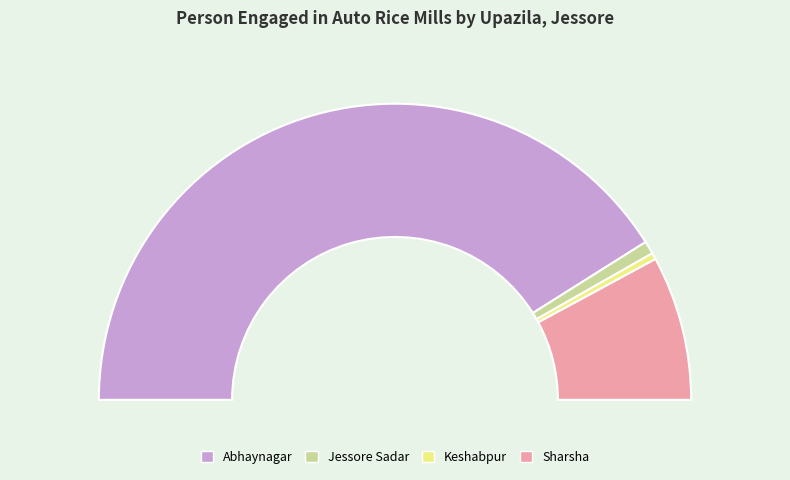

Rank the categories by value from lowest to highest.

Keshabpur, Jessore Sadar, Sharsha, Abhaynagar